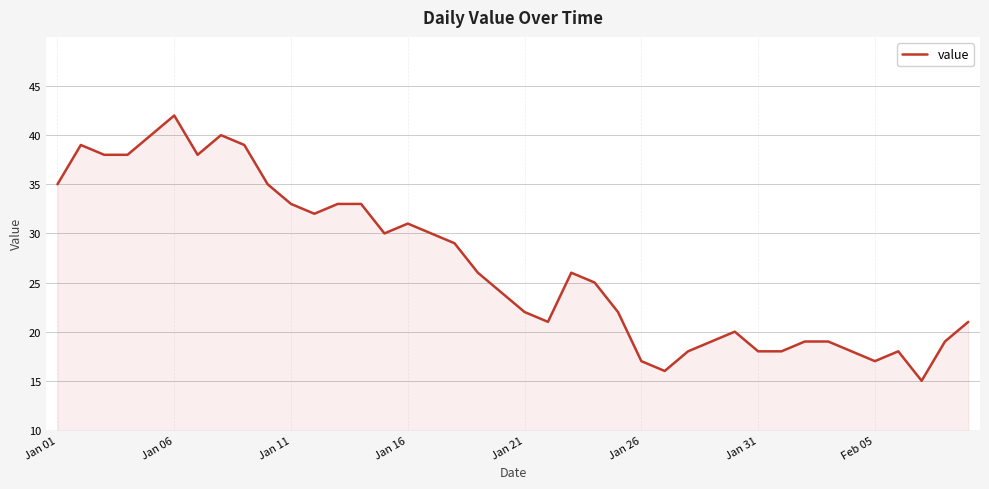

What is the difference between the maximum and minimum values?

27